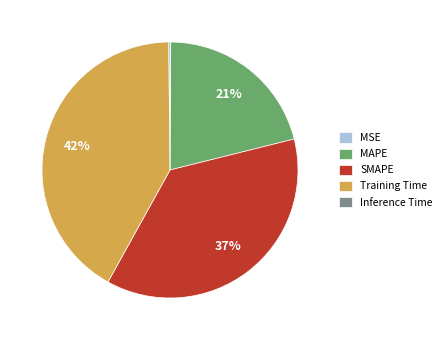

Which slice is the largest?

Training Time